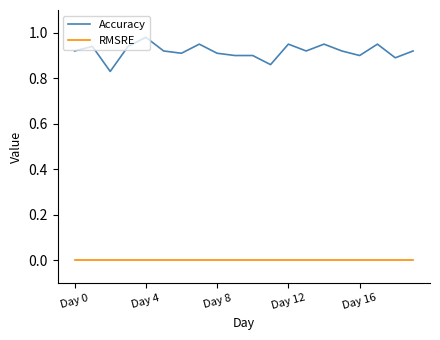

At how many categories does at least one series exceed 0?

20